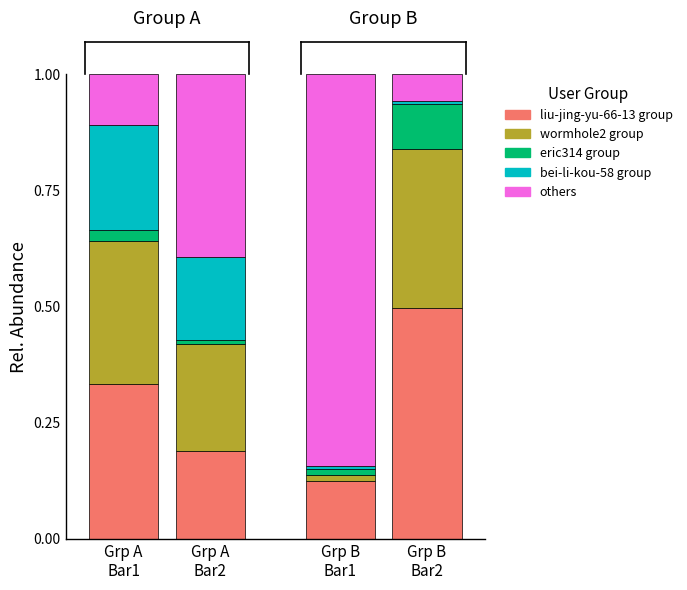

Does the chart contain stacked bars?

Yes